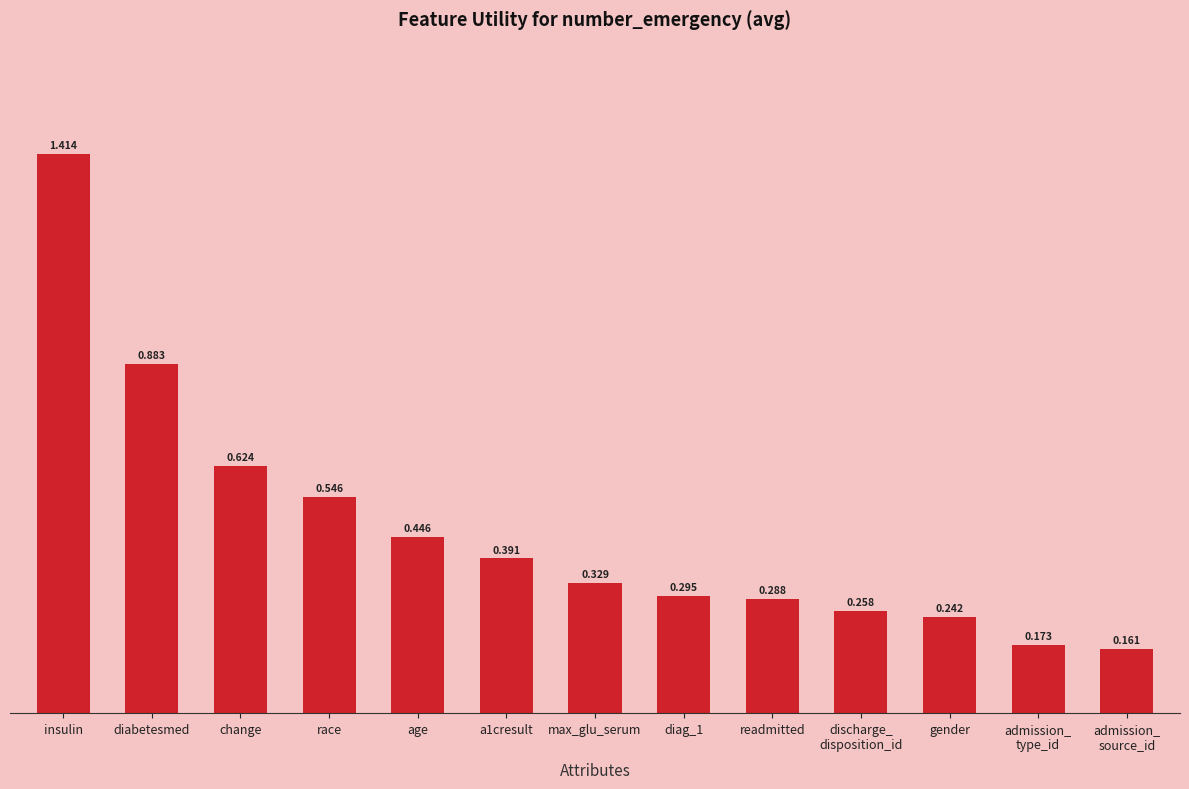

What is the label of the 7th bar from the left?

max_glu_serum